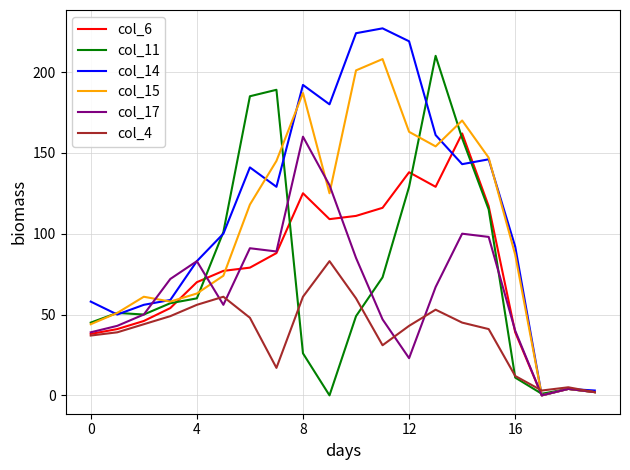

Which series has the largest range (max minus min)?

col_14